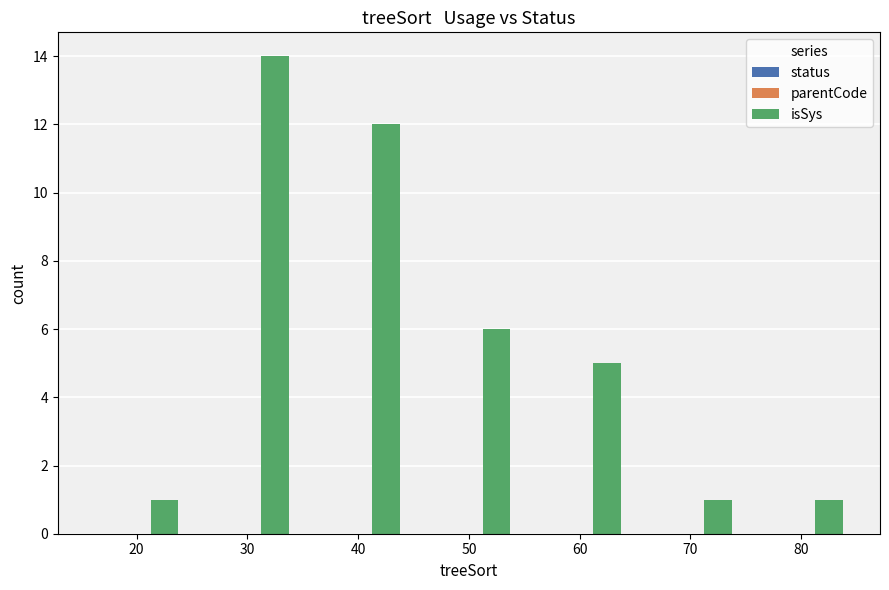

Which has a higher value, 60 or 20?

60